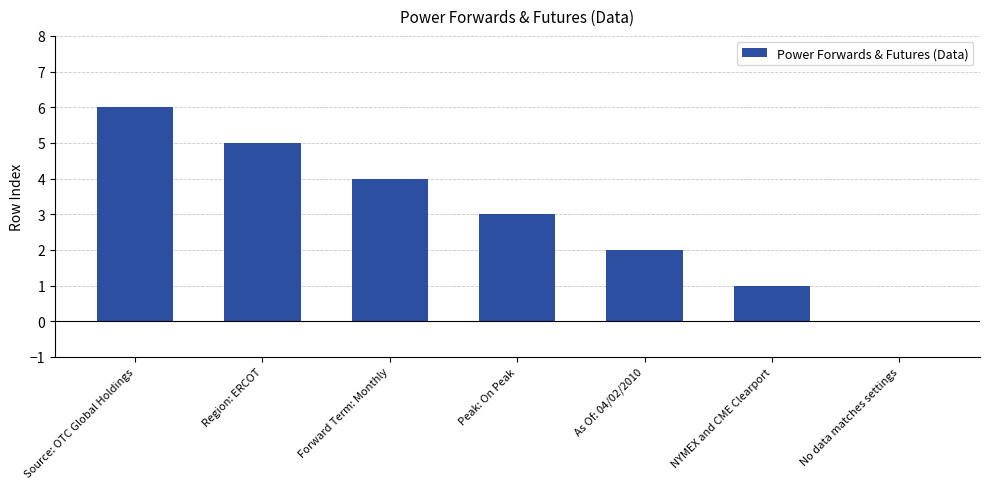

True or false: the data shows 0 at As Of: 04/02/2010.

False